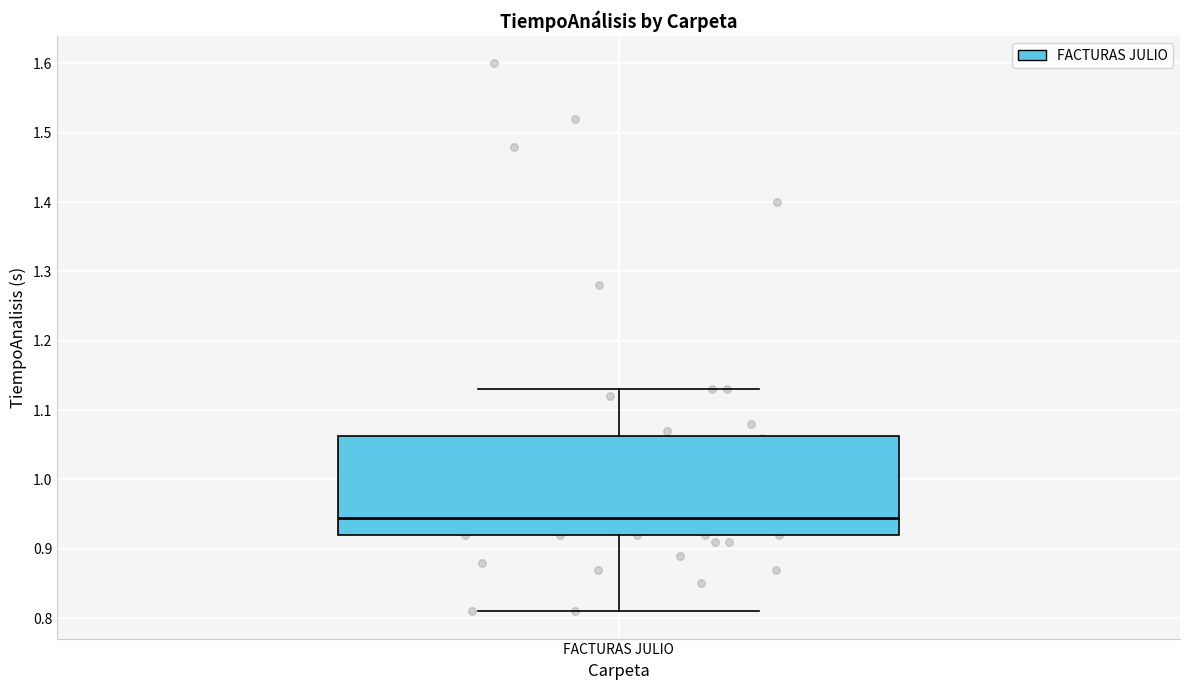

Read this box plot against the y-axis: the position of the median line, the range covered by the box, and the ends of both whiskers. The values are not printed on the chart, so give them approximately, as read against the axis.

median 0.95, box 0.92 to 1.06, whiskers 0.81 to 1.13